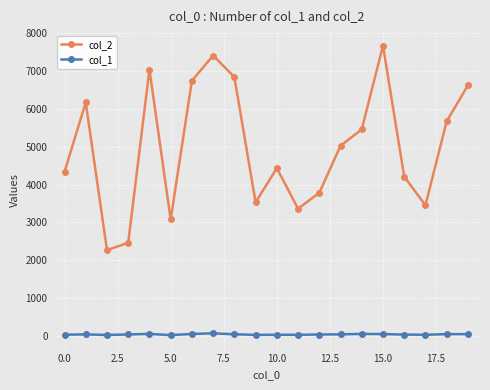

True or false: col_2 has more than 0 interior local peaks.

True